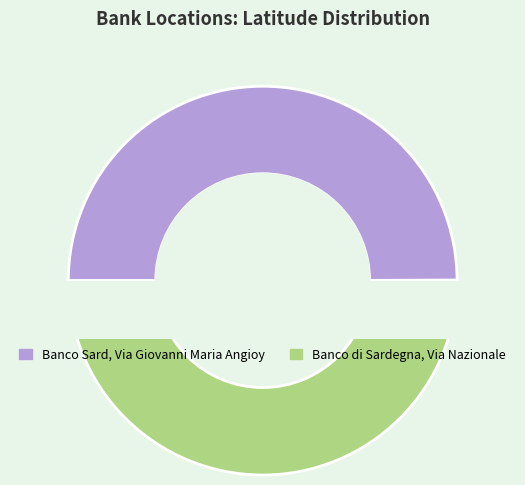

Rank the categories by value from lowest to highest.

Banco Sard, Via Giovanni Maria Angioy, Banco di Sardegna, Via Nazionale